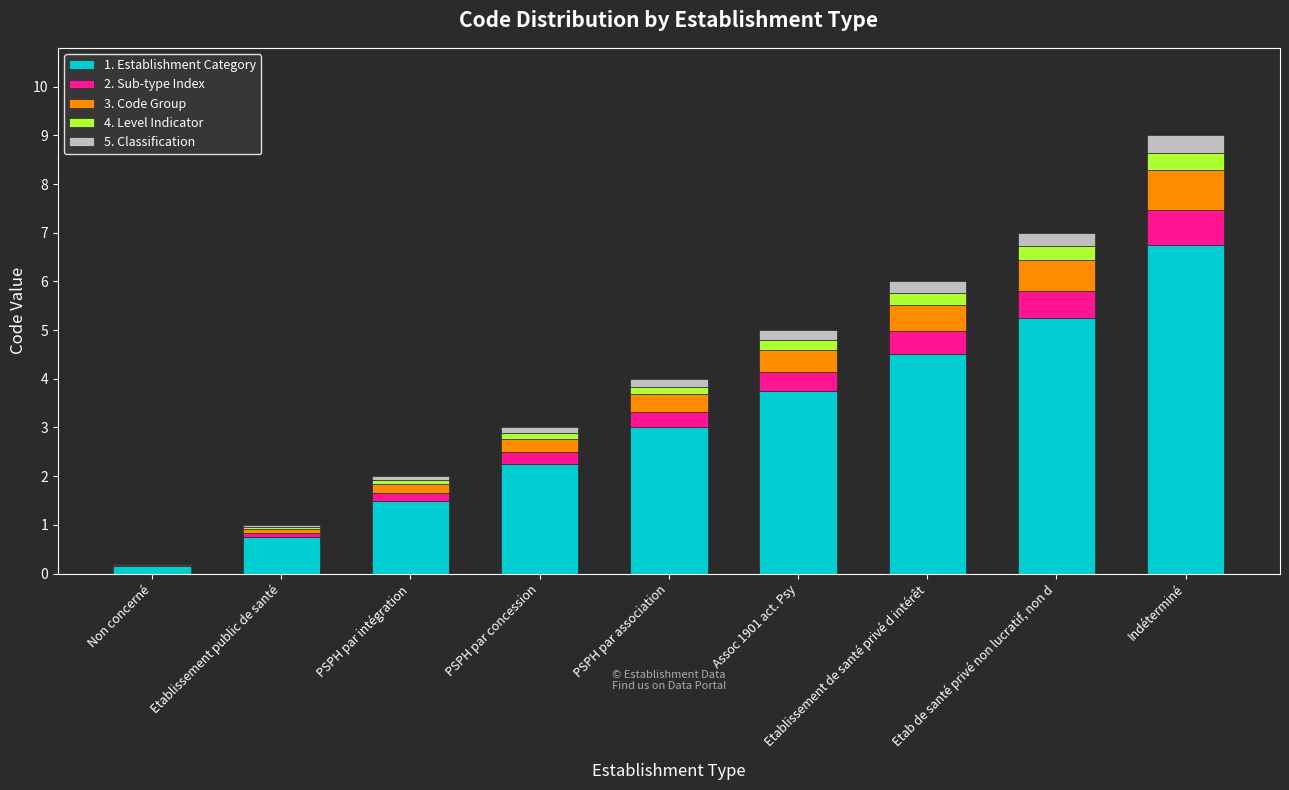

What are all the series names shown in the legend?

1. Establishment Category, 2. Sub-type Index, 3. Code Group, 4. Level Indicator, 5. Classification